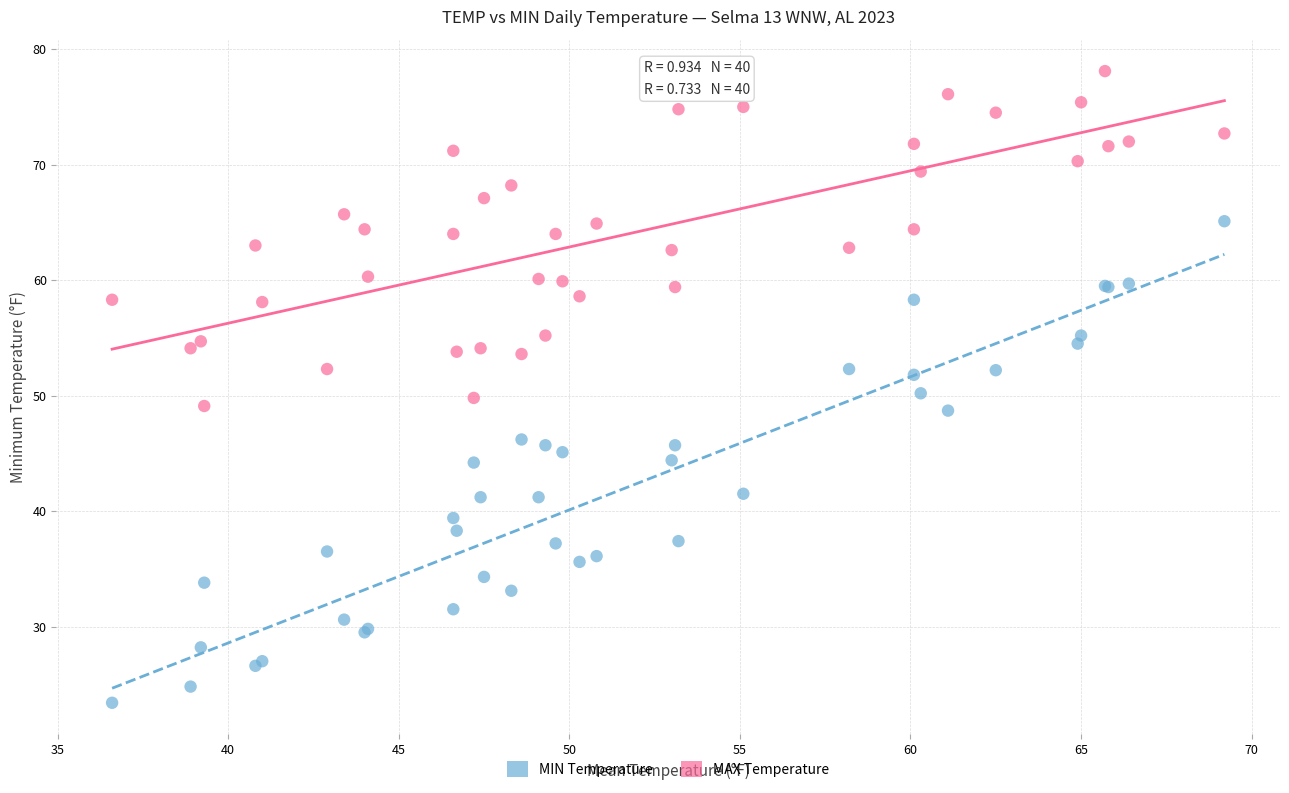

Which series has the widest spread of Y values?

MIN Temperature